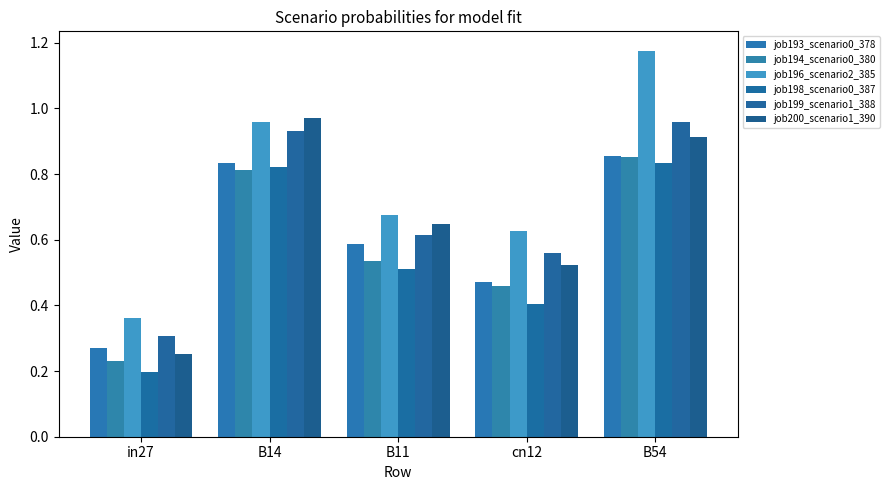

What is the smallest value displayed?

0.2